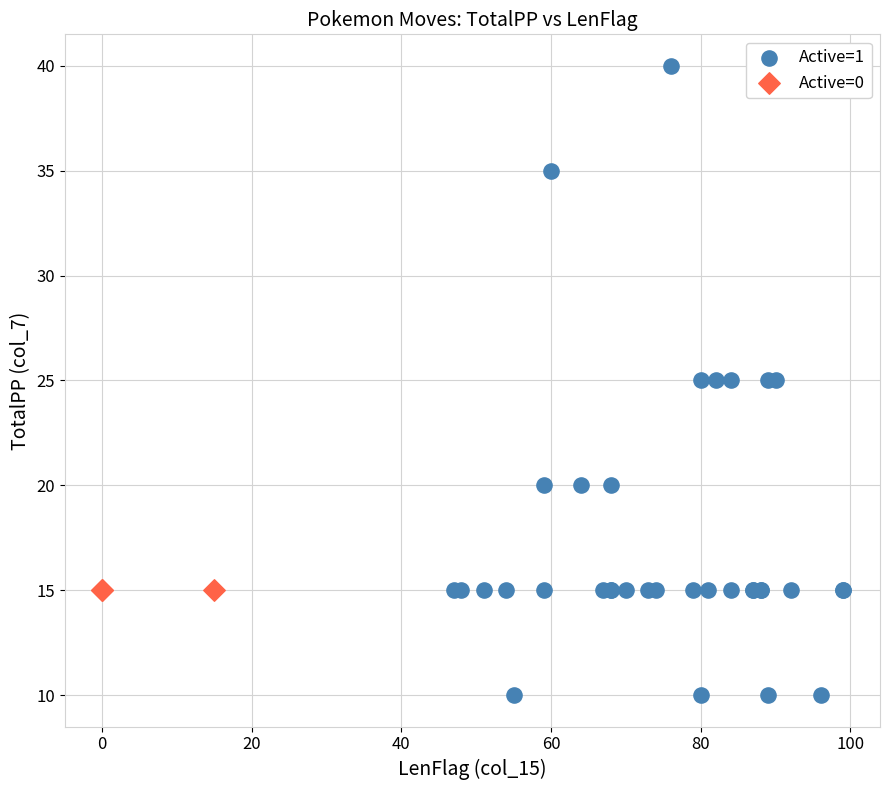

Which series contains the highest Y value?

Active=1